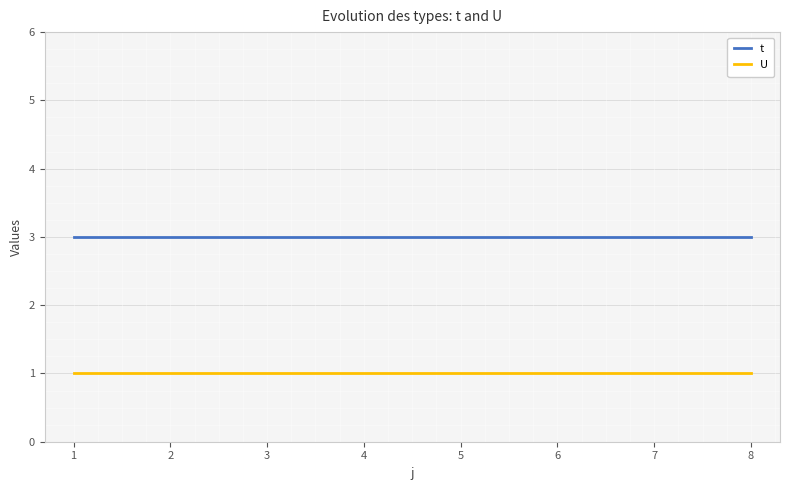

List the series in order of their peak value, highest first.

t, U